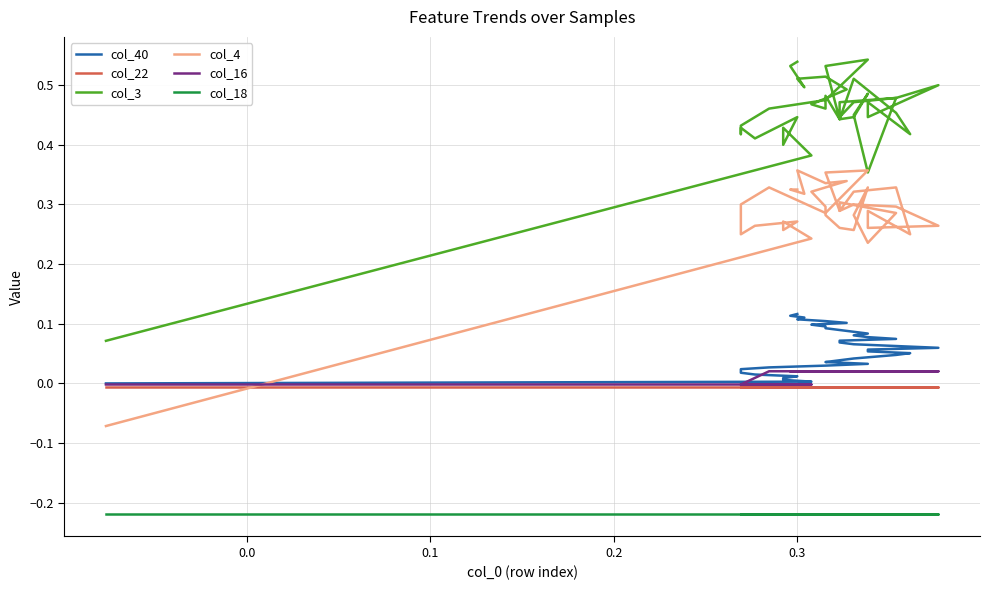

How many lines are shown in the chart?

6